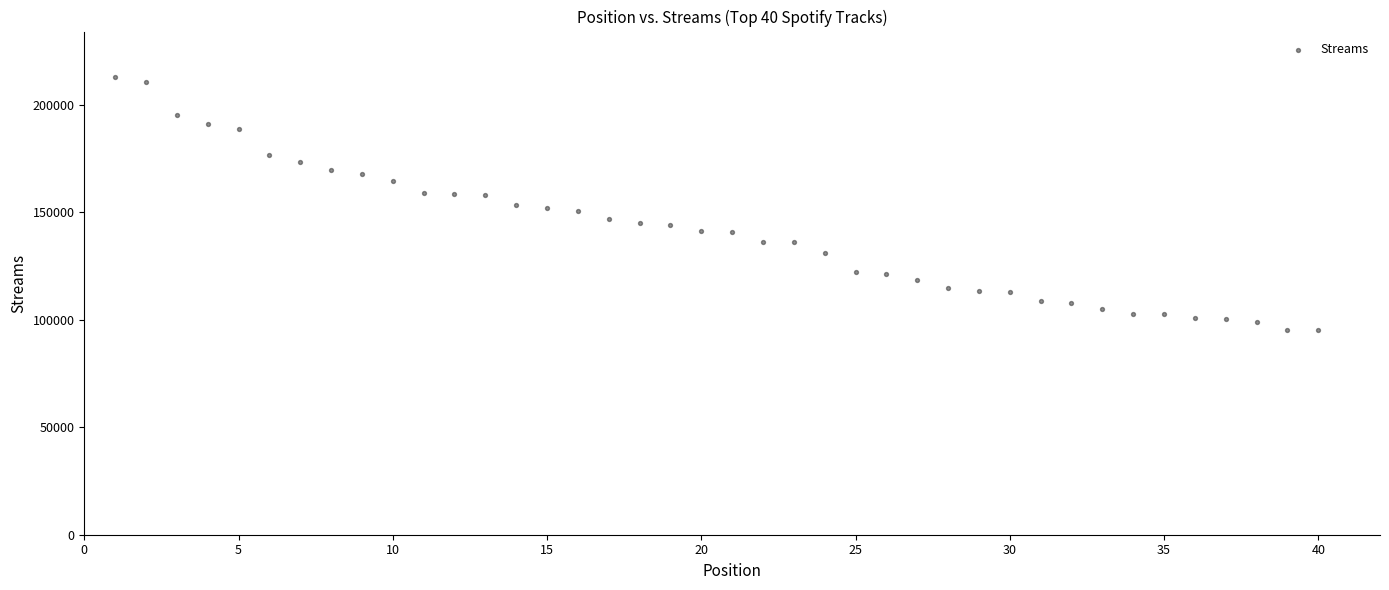

What is the range of X values (max minus min)?

39